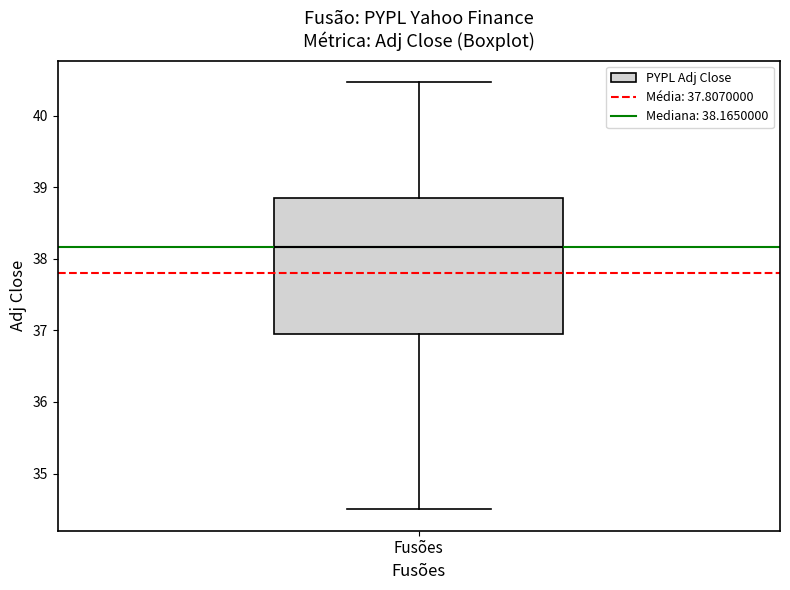

Where does the upper whisker of the box for Fusões end on the y-axis? The values are not printed on the chart, so give them approximately, as read against the axis.

40.5